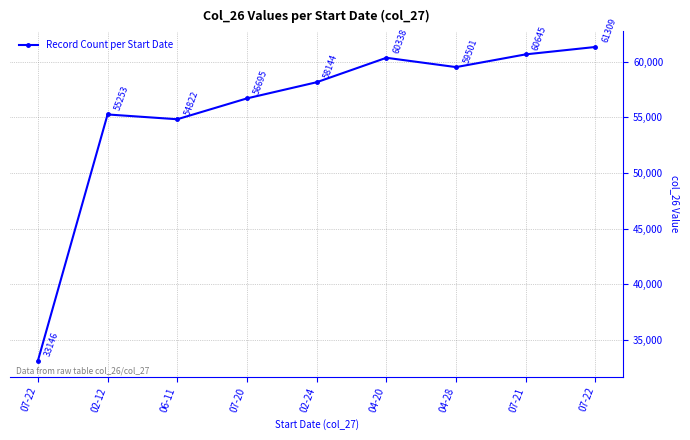

What is the difference between the second highest and second lowest values?

5823